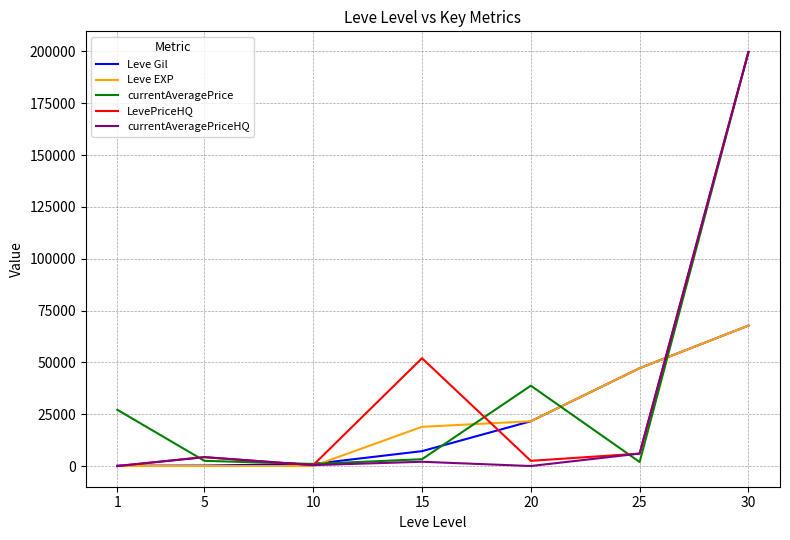

Count the number of data series in this chart.

5